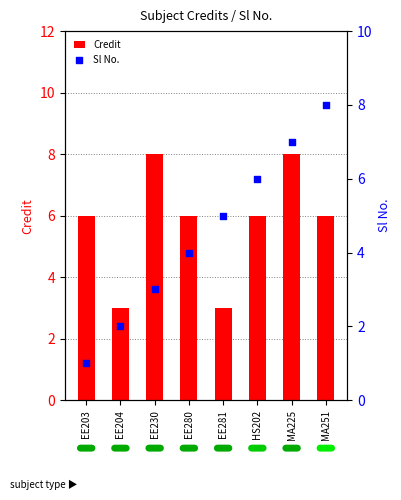

What is the total value across all series at HS202?

12